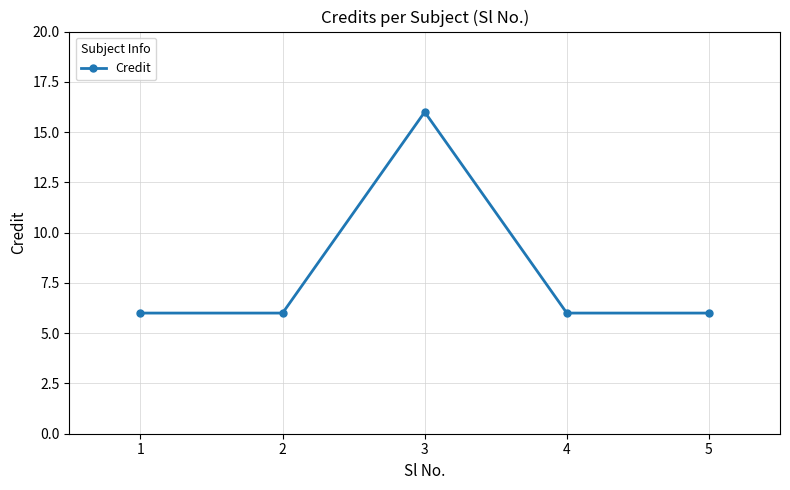

What is the value of the 4th point from the left?

6